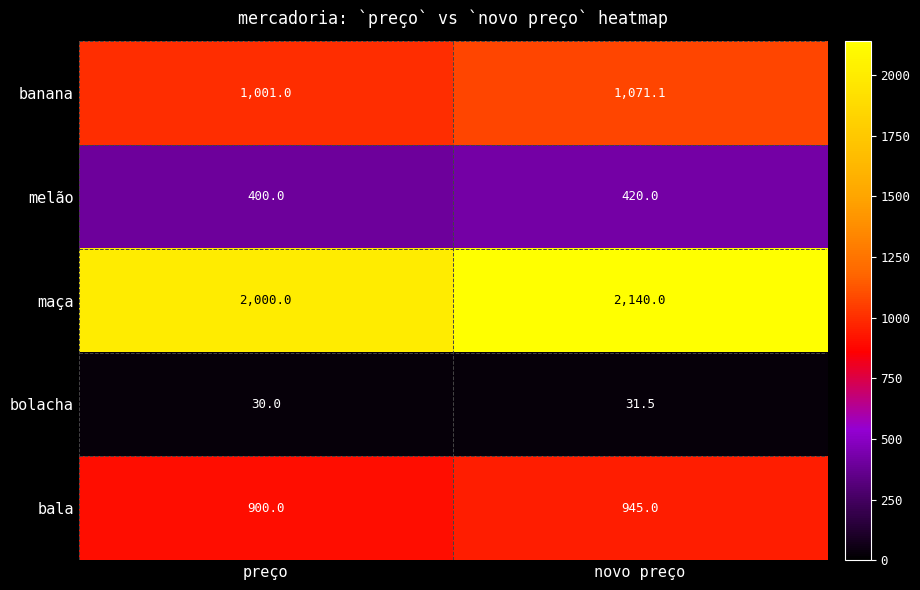

Reading right to left, transcribe all the data shown in this chart.

banana: novo preço=1071.1	preço=1001.0
melão: novo preço=420.0	preço=400.0
maça: novo preço=2140.0	preço=2000.0
bolacha: novo preço=31.5	preço=30.0
bala: novo preço=945.0	preço=900.0